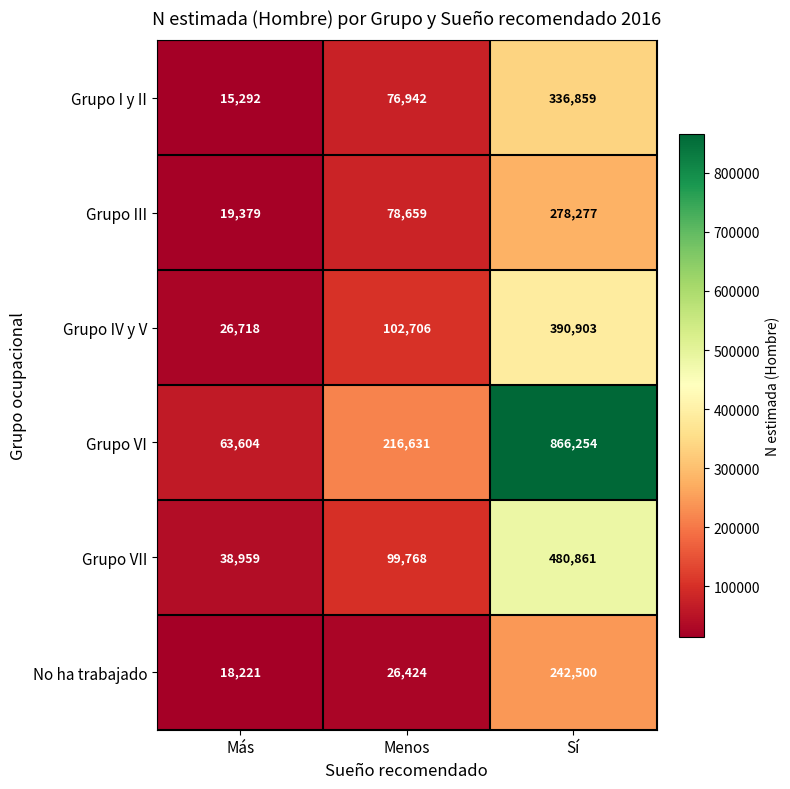

Which series has the largest total across all categories?

Grupo VI